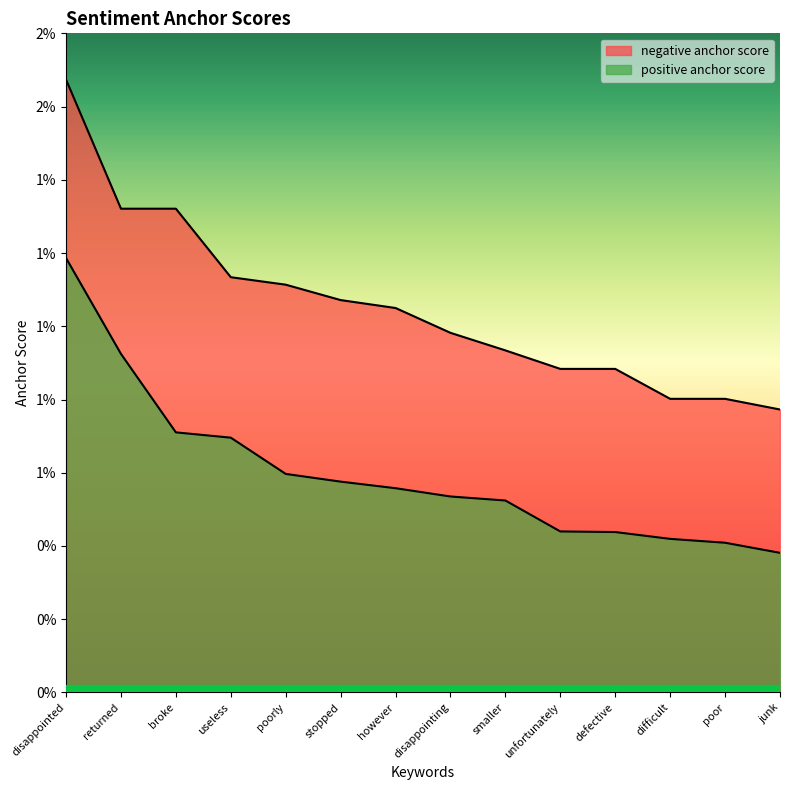

What is the label of the 11th point from the right?

useless